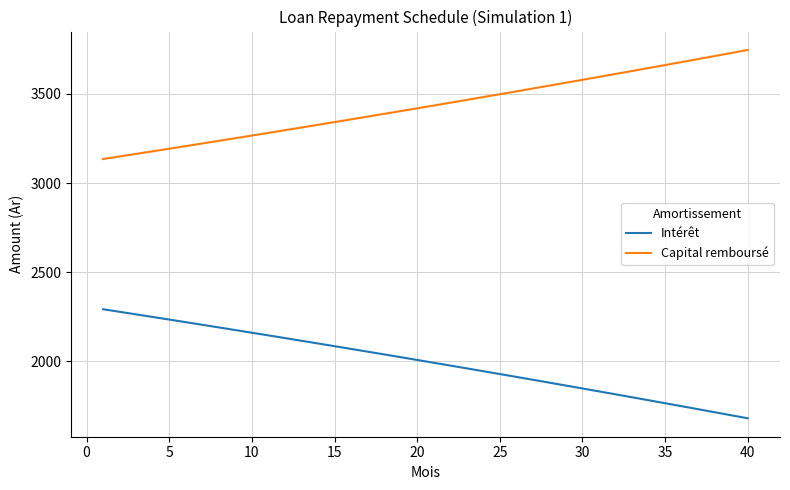

True or false: Capital remboursé and Intérêt cross at least once.

False